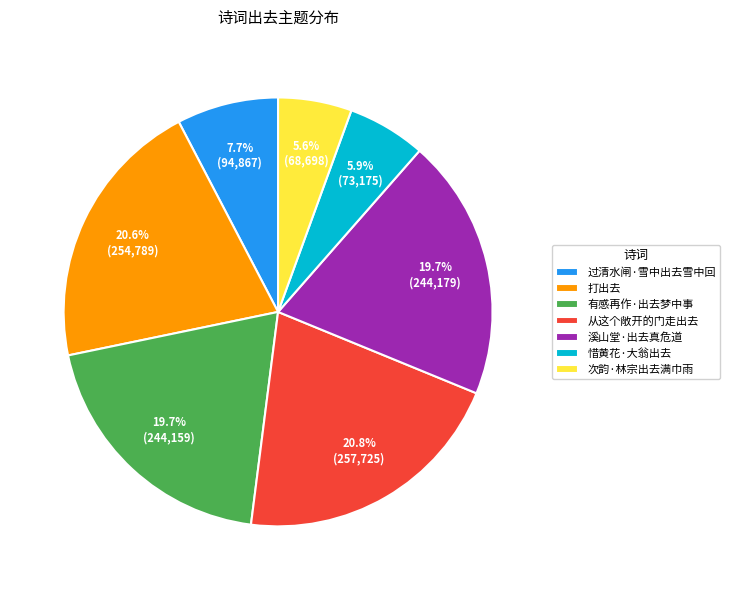

True or false: 从这个敞开的门走出去 accounts for 15% of the total.

False